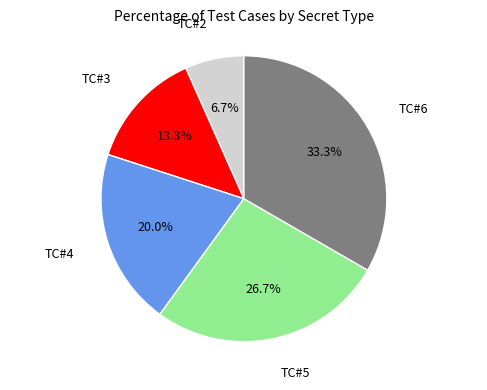

Rank the categories by value from lowest to highest.

TC#2, TC#3, TC#4, TC#5, TC#6